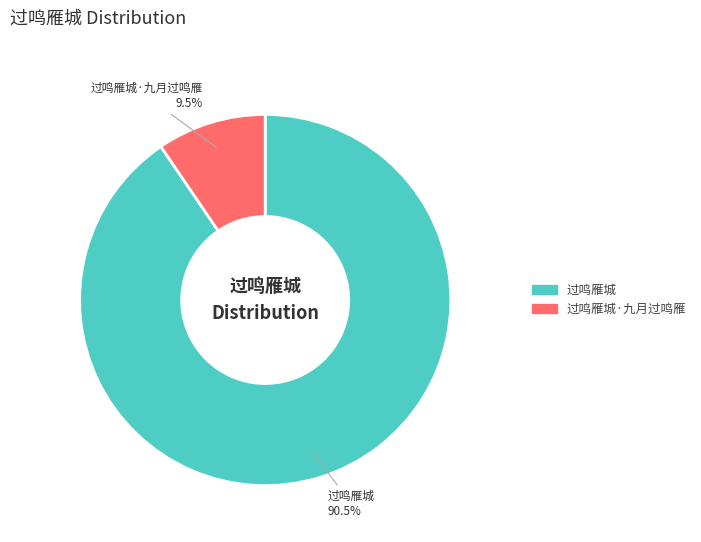

Is there any slice that represents more than half of the pie?

Yes